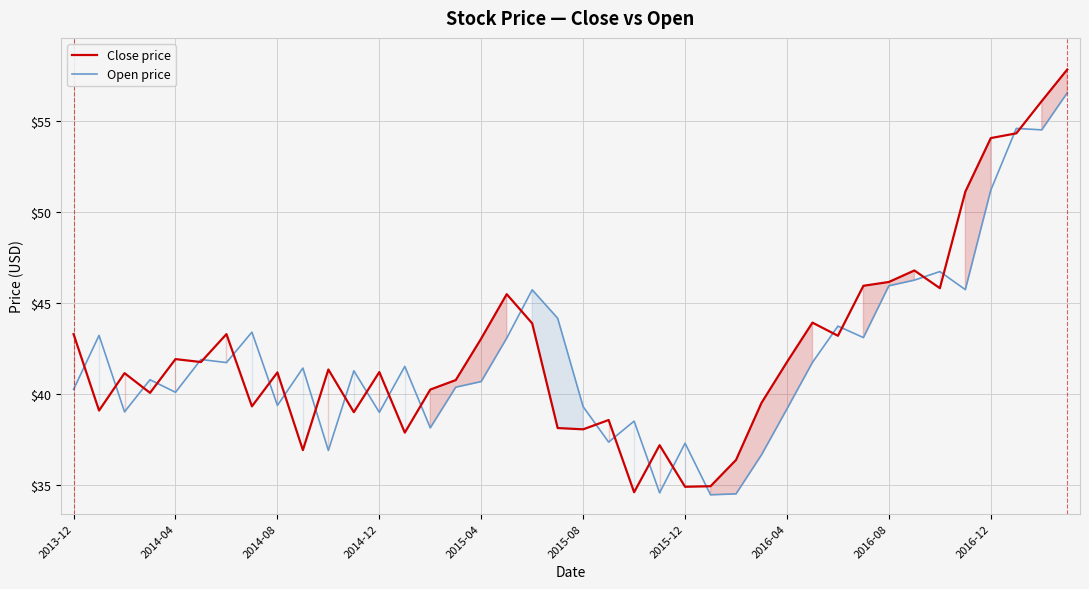

Which series has the largest total across all categories?

Close price